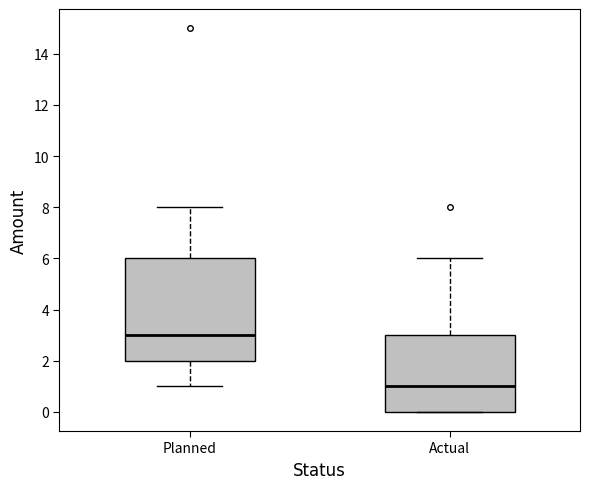

Which box has the highest median line?

Planned